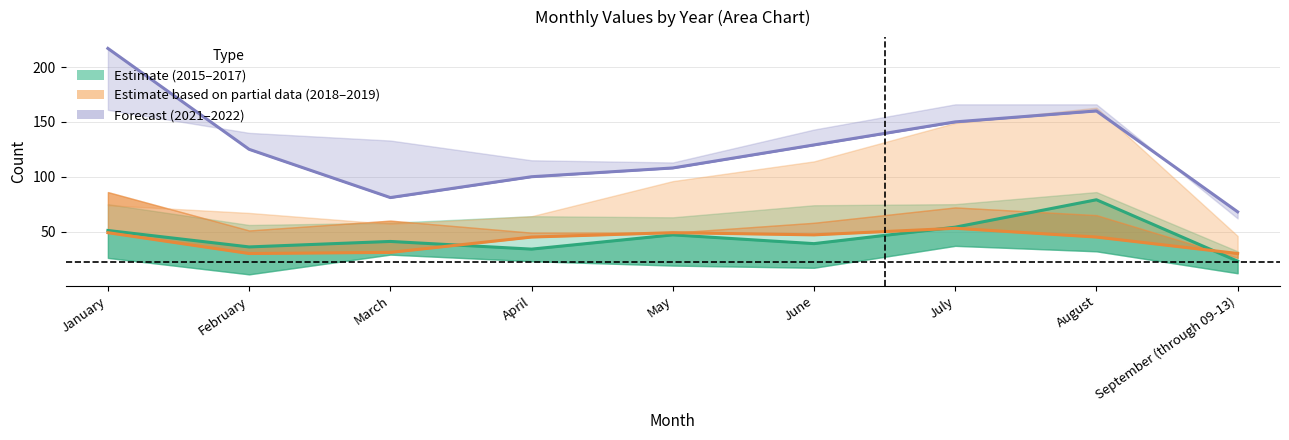

Reading left to right, transcribe all the data shown in this chart.

Estimate: January=51	February=36	March=41	April=34	May=47	June=39	July=54	August=79	September (through 09-13)=23
Estimate based on partial data: January=49	February=30	March=31	April=45	May=49	June=47	July=53	August=45	September (through 09-13)=30
Forecast: January=217	February=125	March=81	April=100	May=108	June=129	July=150	August=160	September (through 09-13)=68